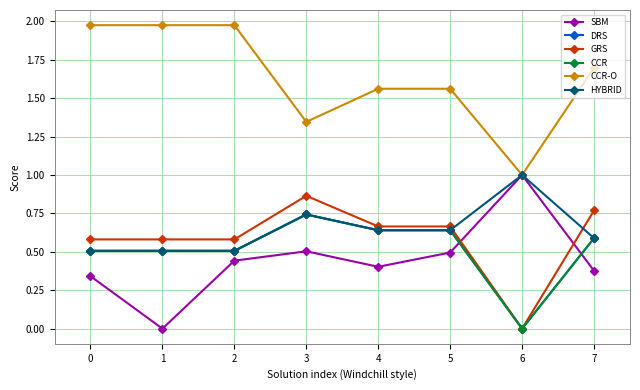

How many times do GRS and HYBRID cross each other?

2